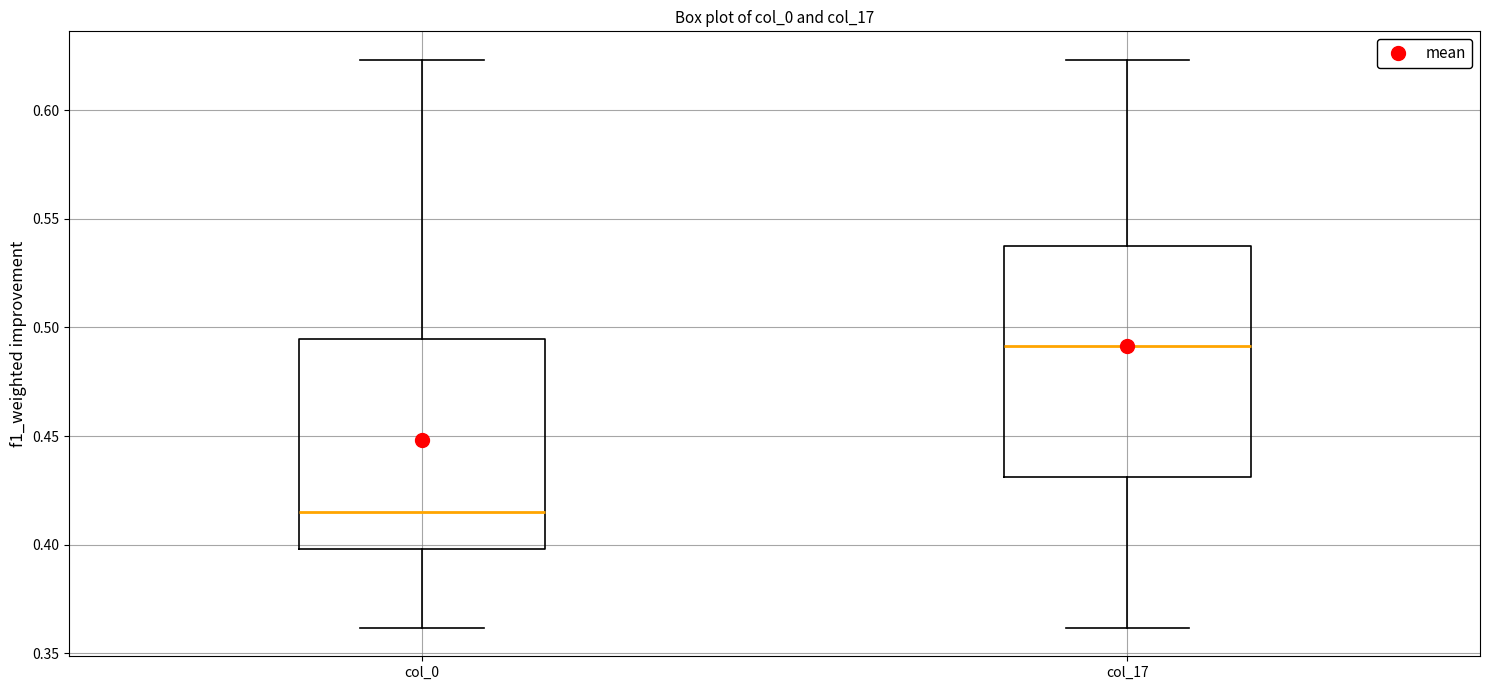

Reading left to right, read every box against the y-axis: the position of its median line, the range the box covers, and the ends of its whiskers. The values are not printed on the chart, so give them approximately, as read against the axis.

col_0: median 0.415, box 0.400 to 0.495, whiskers 0.360 to 0.625
col_17: median 0.490, box 0.430 to 0.540, whiskers 0.360 to 0.625